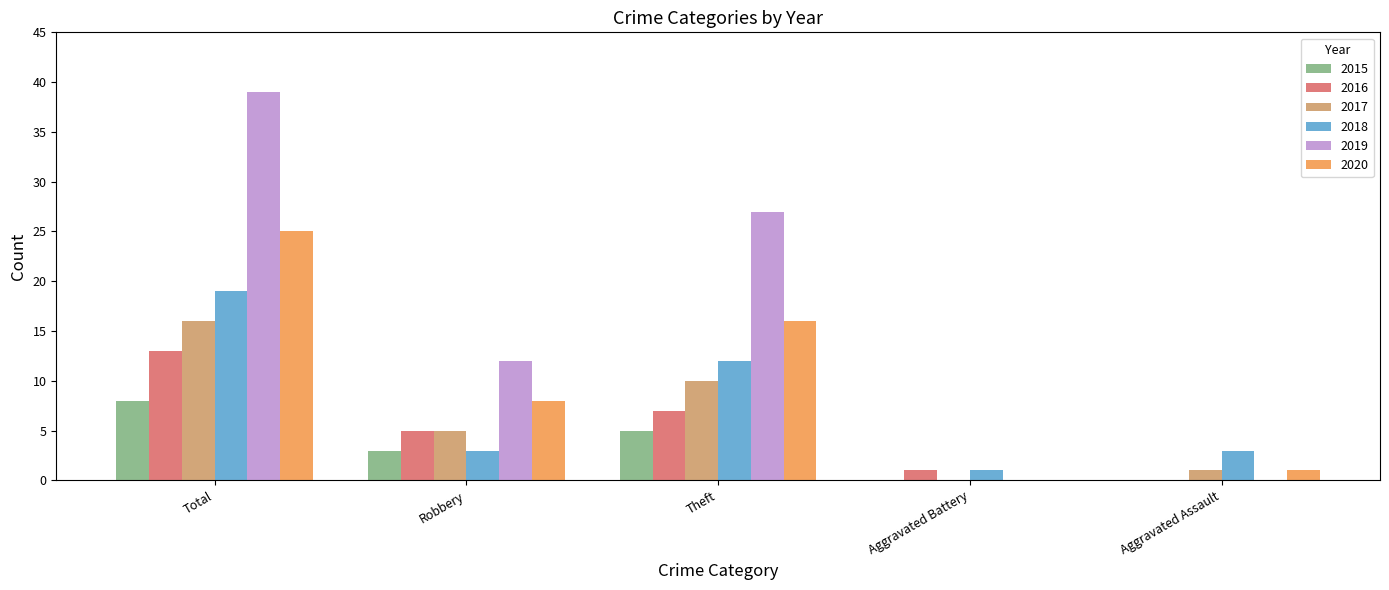

At which category is the sum across all series the highest?

Total